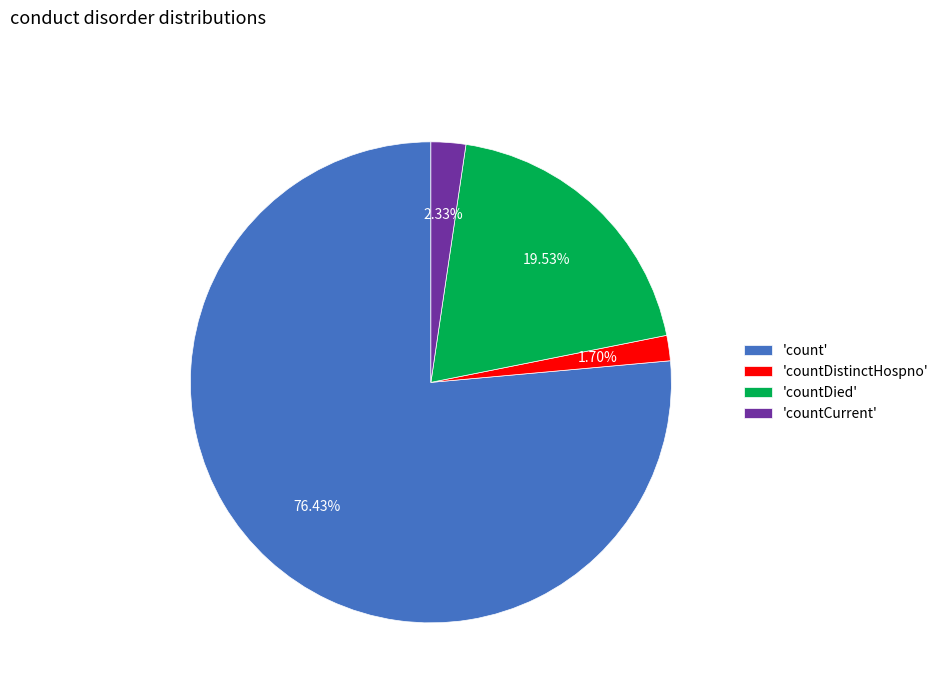

Which has a higher value, 'countCurrent' or 'countDied'?

'countDied'